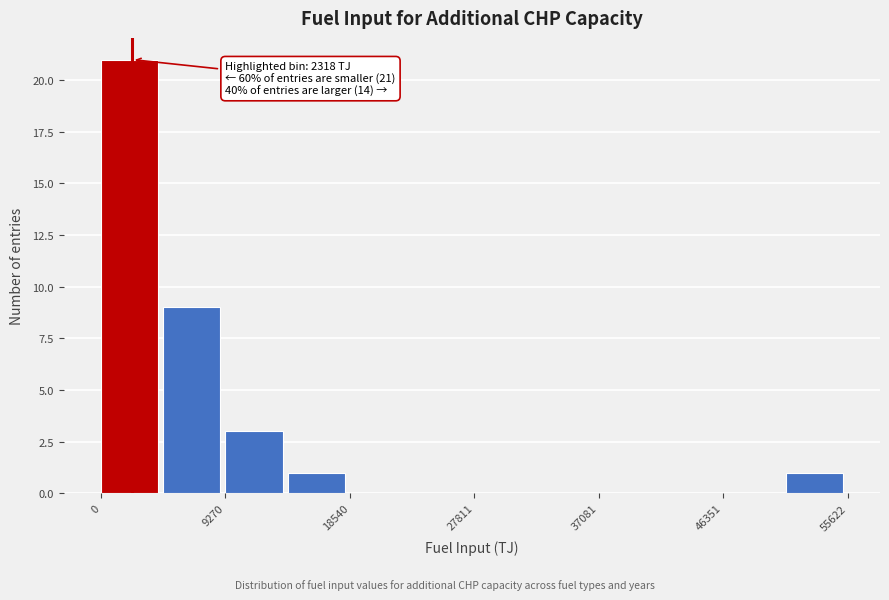

Over which range of the x-axis is the bar tallest?

0 to 5000